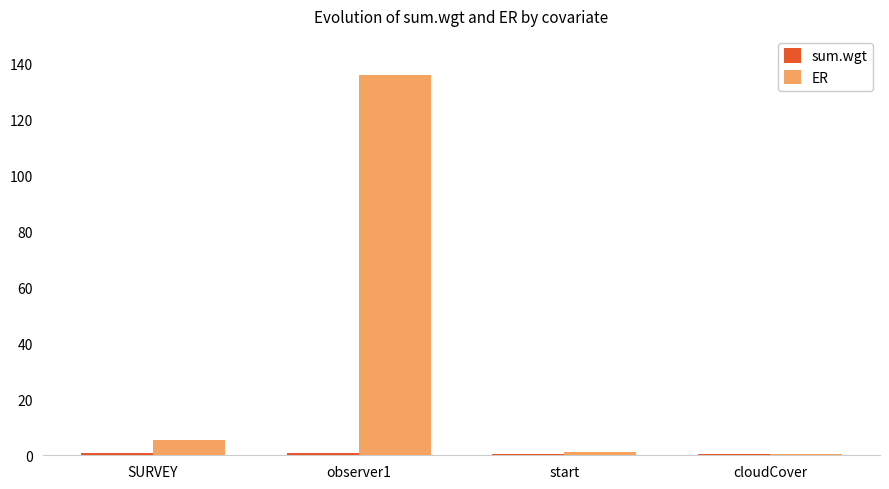

What is the sum of all ER values?

143.2